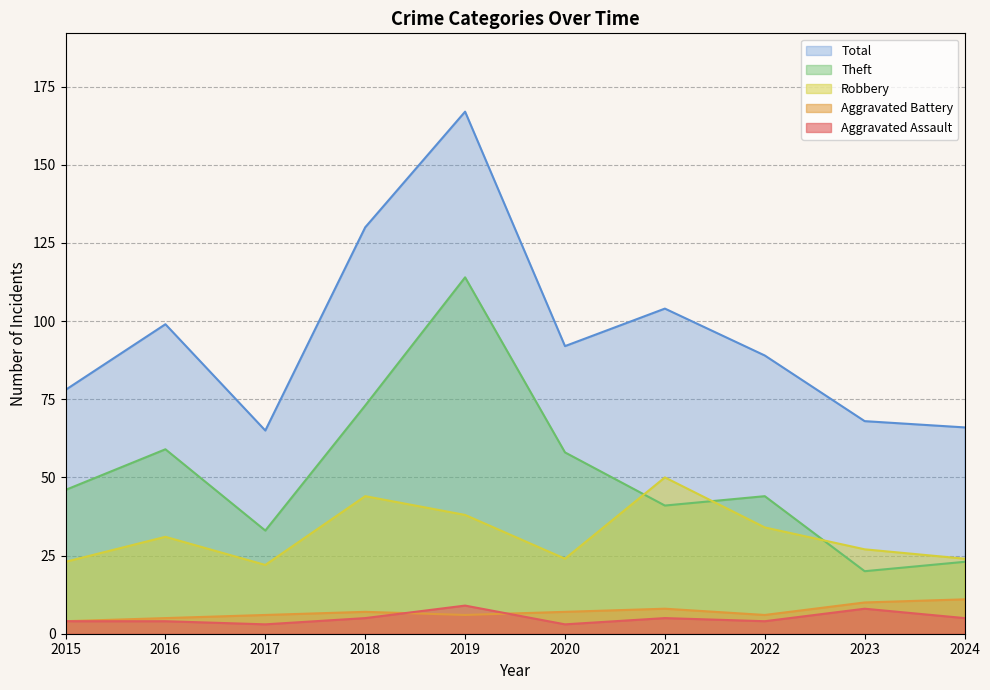

Which series has the largest total across all categories?

Total